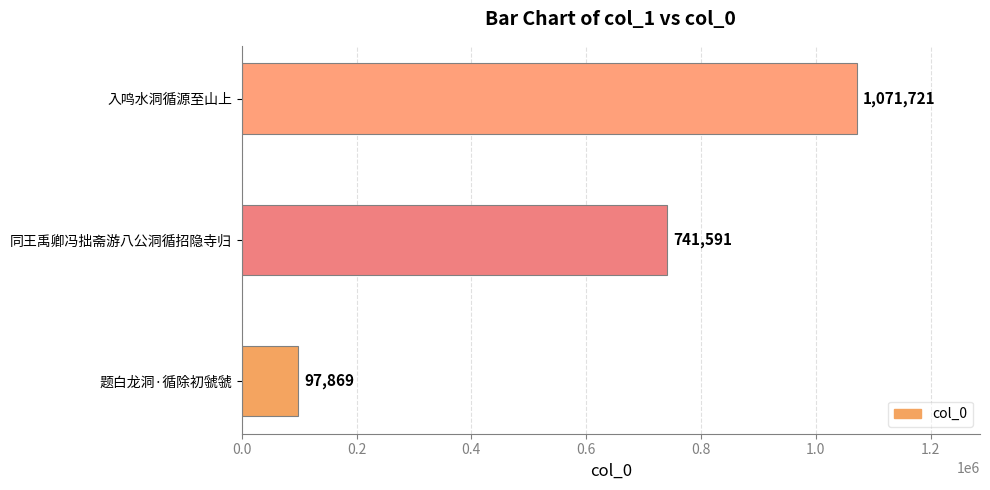

List the labels in order of value, largest first.

入鸣水洞循源至山上, 同王禹卿冯拙斋游八公洞循招隐寺归, 题白龙洞·循除初虢虢